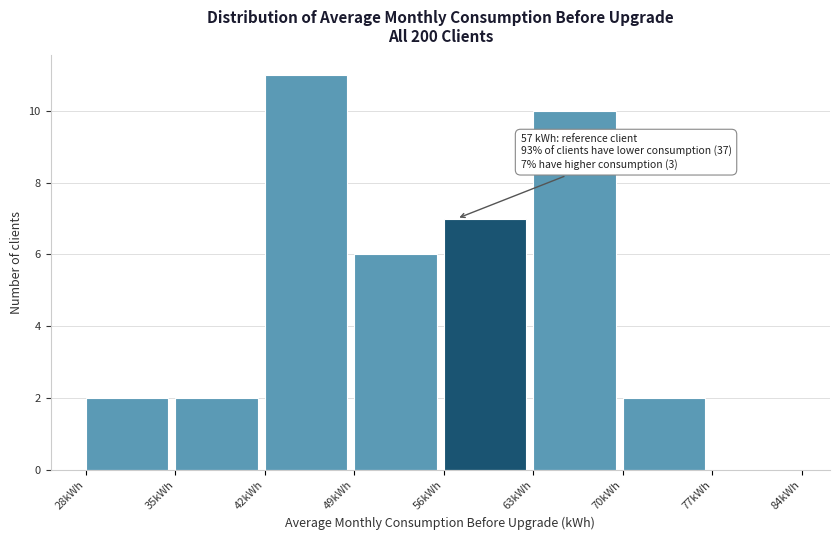

Over which range of the x-axis is the bar tallest?

42 to 49